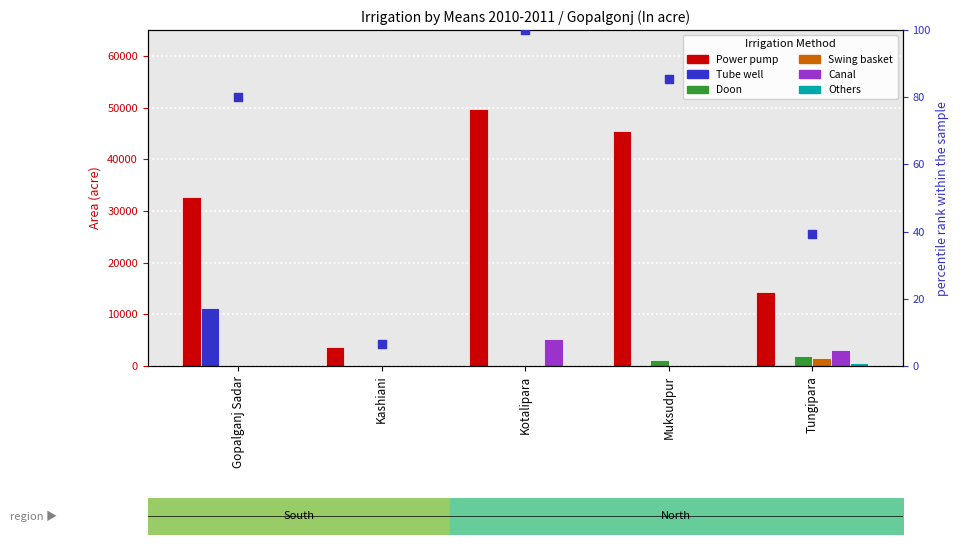

Is the value of Tube well at Gopalganj Sadar greater than the value of Doon at Tungipara?

Yes